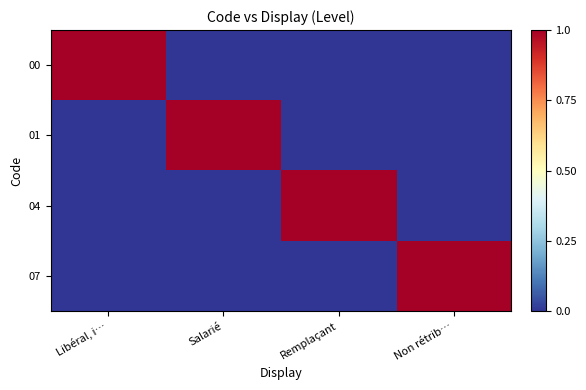

List the series in order of their peak value, lowest first.

00, 01, 04, 07